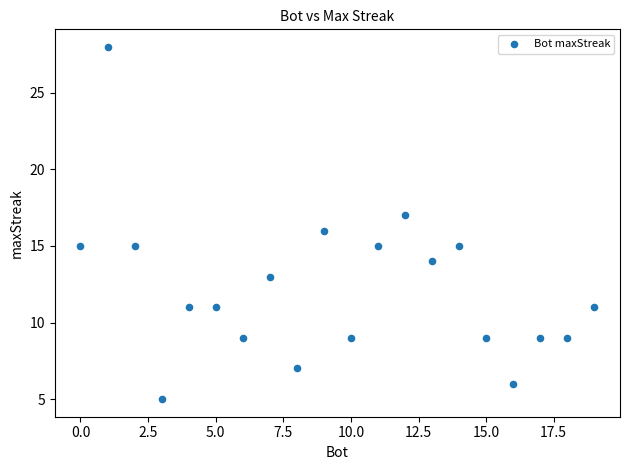

List the coordinates of all points as (X, Y) pairs, reading left to right.

(0, 15)  (1, 28)  (2, 15)  (3, 5)  (4, 11)  (5, 11)  (6, 9)  (7, 13)  (8, 7)  (9, 16)  (10, 9)  (11, 15)  (12, 17)  (13, 14)  (14, 15)  (15, 9)  (16, 6)  (17, 9)  (18, 9)  (19, 11)